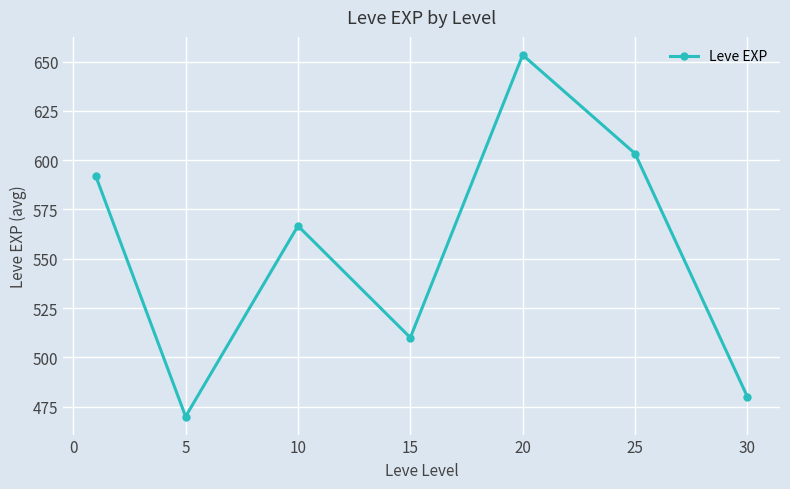

What is the value of the 5th point from the left?

653.3